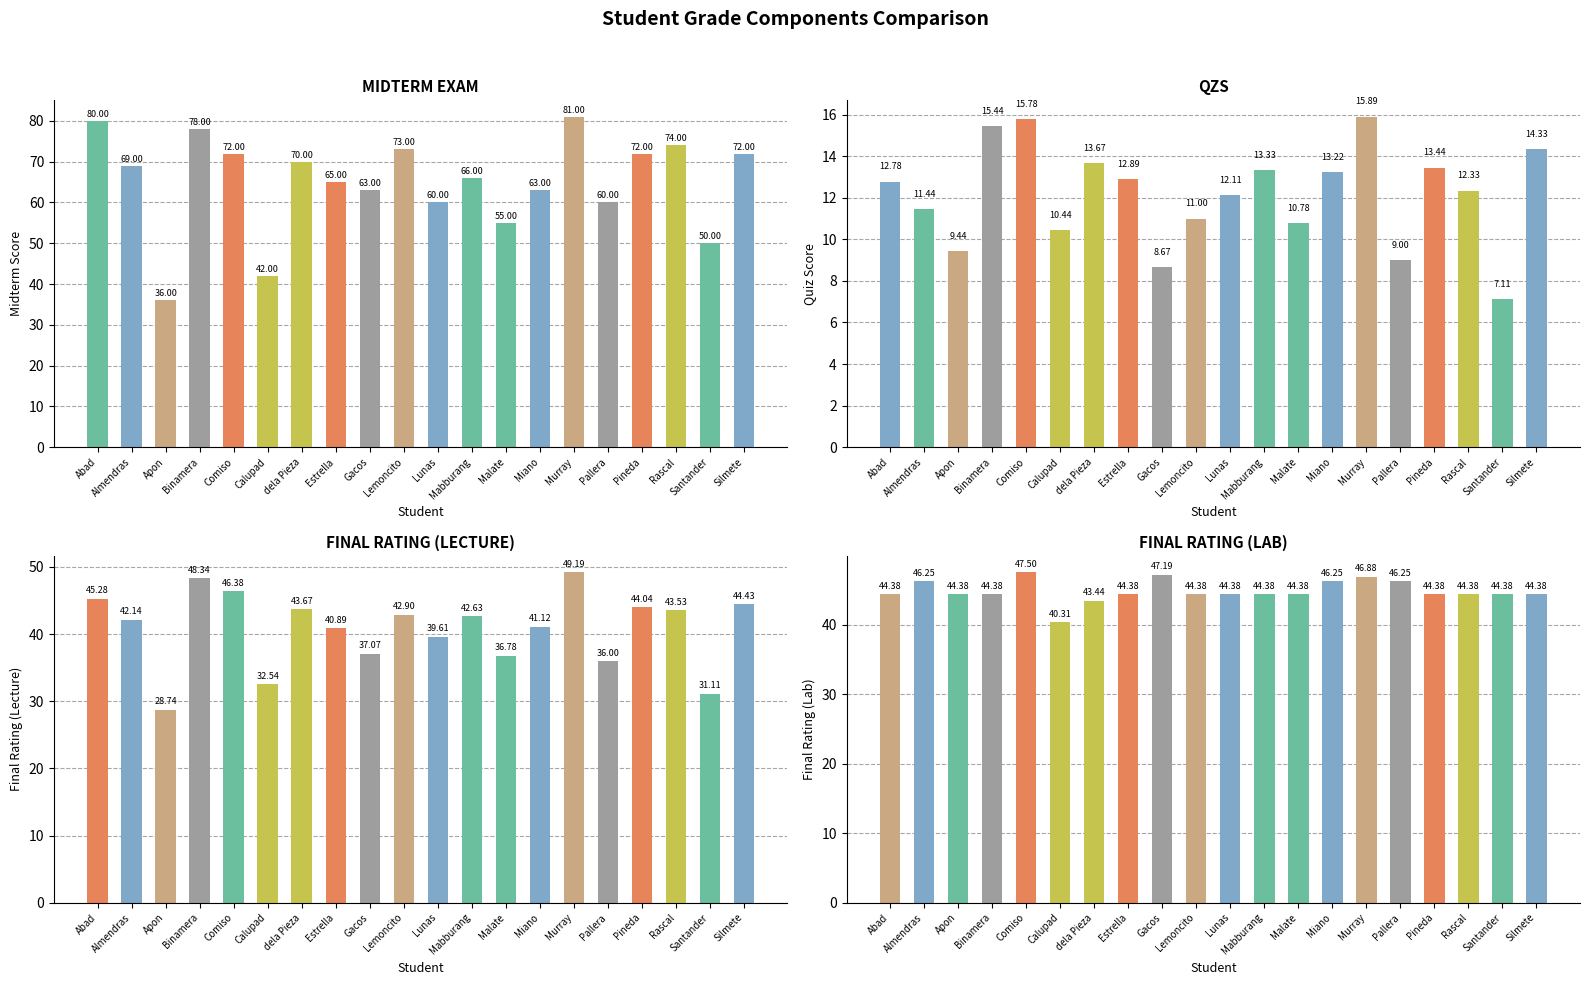

Is the value of FINAL RATING (LAB) at dela Pieza greater than the value of MIDTERM EXAM at Apon?

Yes